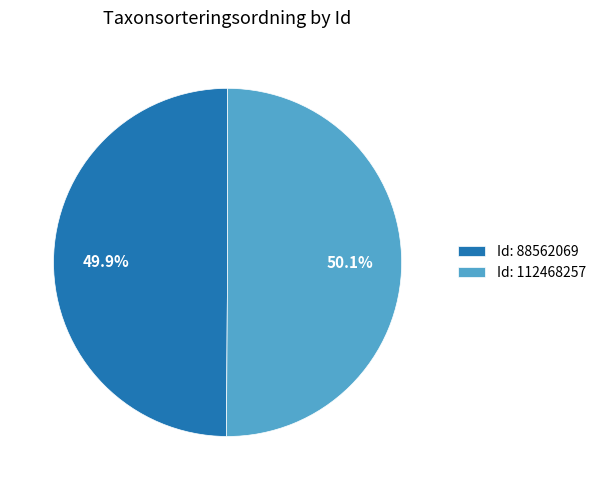

Does any single category account for the majority?

Yes